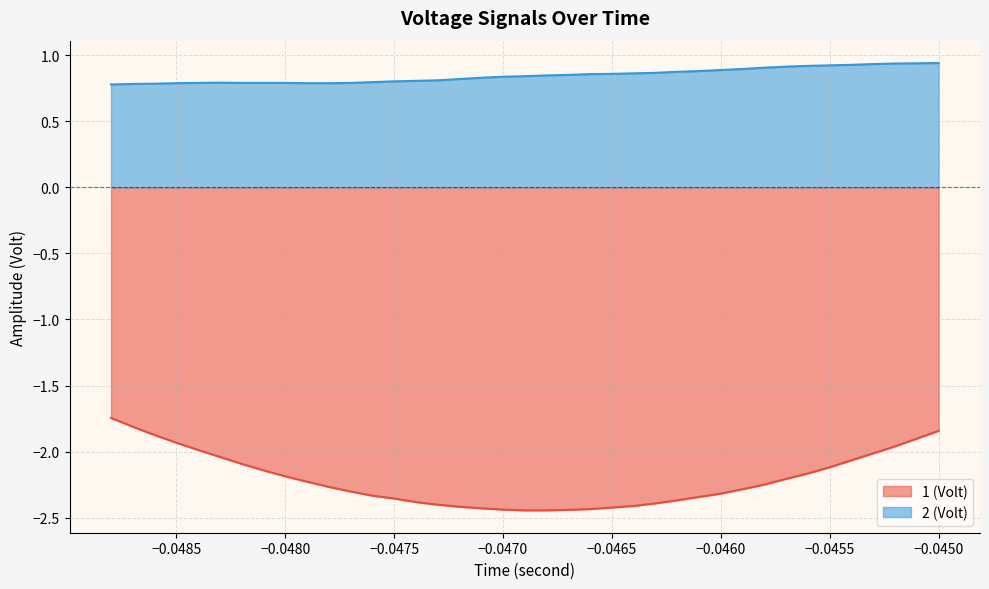

Reading left to right, list all the values displayed in this chart.

1 (Volt): -1.7	-1.8	-1.9	-1.9	-2.0	-2.0	-2.1	-2.1	-2.2	-2.2	-2.3	-2.3	-2.3	-2.4	-2.4	-2.4	-2.4	-2.4	-2.4	-2.4	-2.4	-2.4	-2.4	-2.4	-2.4	-2.4	-2.4	-2.3	-2.3	-2.3	-2.2	-2.2	-2.2	-2.1	-2.1	-2.0	-2.0	-1.9	-1.8
2 (Volt): 0.8	0.8	0.8	0.8	0.8	0.8	0.8	0.8	0.8	0.8	0.8	0.8	0.8	0.8	0.8	0.8	0.8	0.8	0.8	0.8	0.8	0.9	0.9	0.9	0.9	0.9	0.9	0.9	0.9	0.9	0.9	0.9	0.9	0.9	0.9	0.9	0.9	0.9	0.9